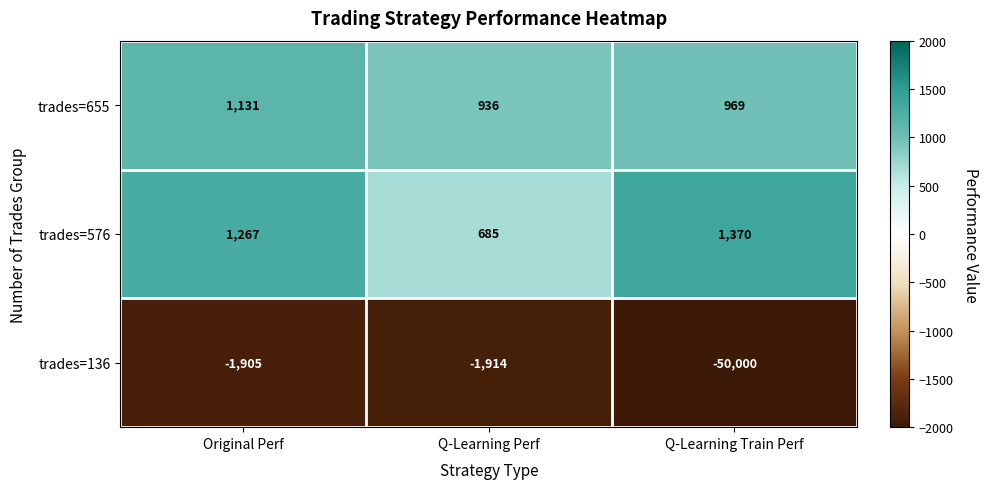

At which label does trades=136 reach its peak?

Original Perf